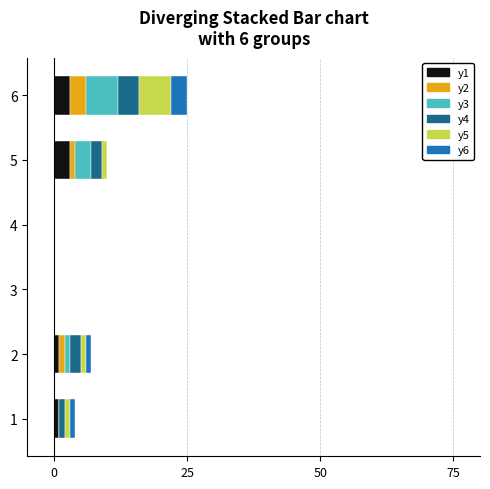

At which category is the sum across all series the highest?

6